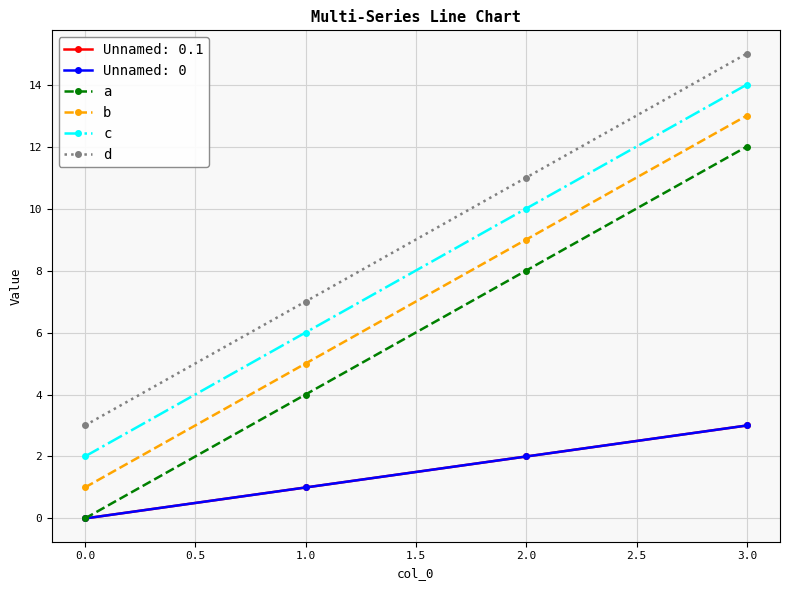

Does the chart have visible grid lines?

Yes